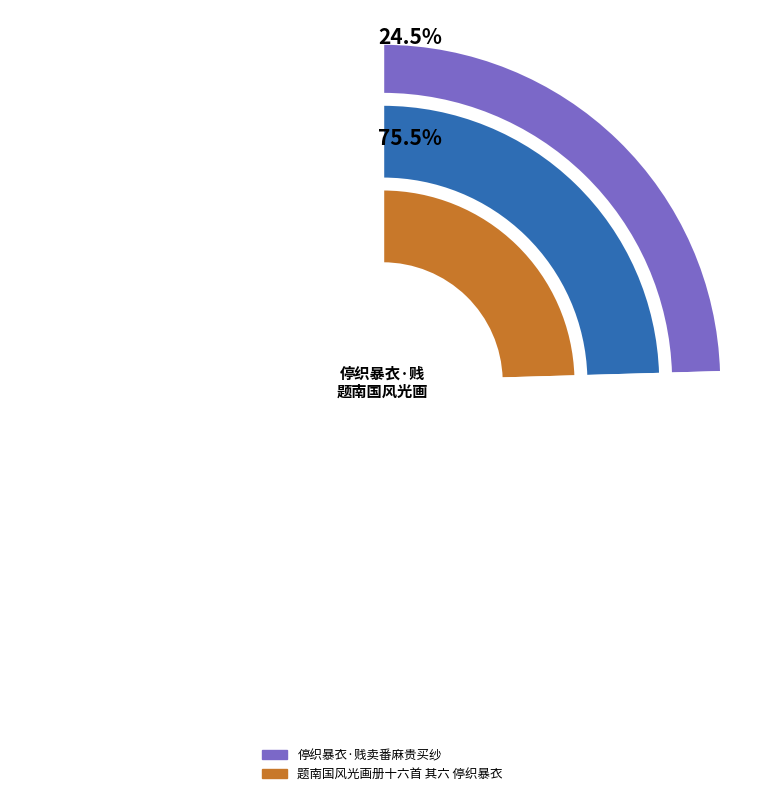

True or false: 停织暴衣·贱卖番麻贵买纱 accounts for 16% of the total.

False